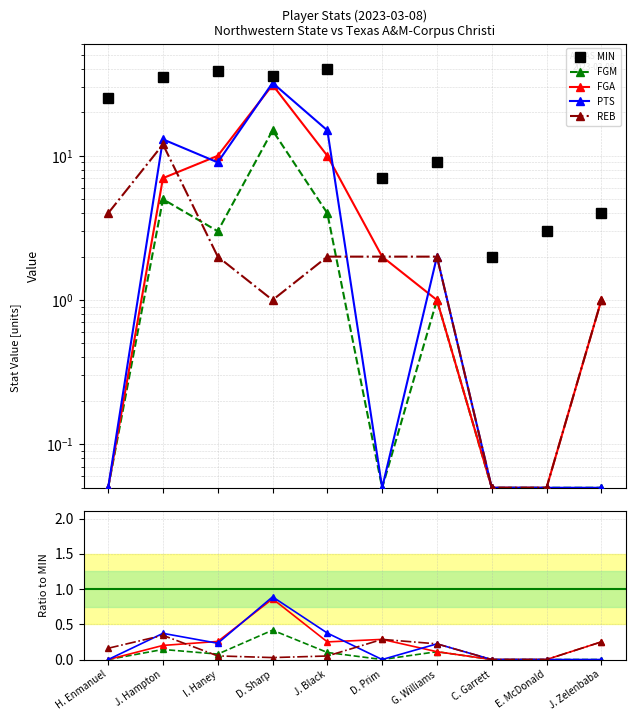

Where is the first local minimum for PTS?

I. Haney